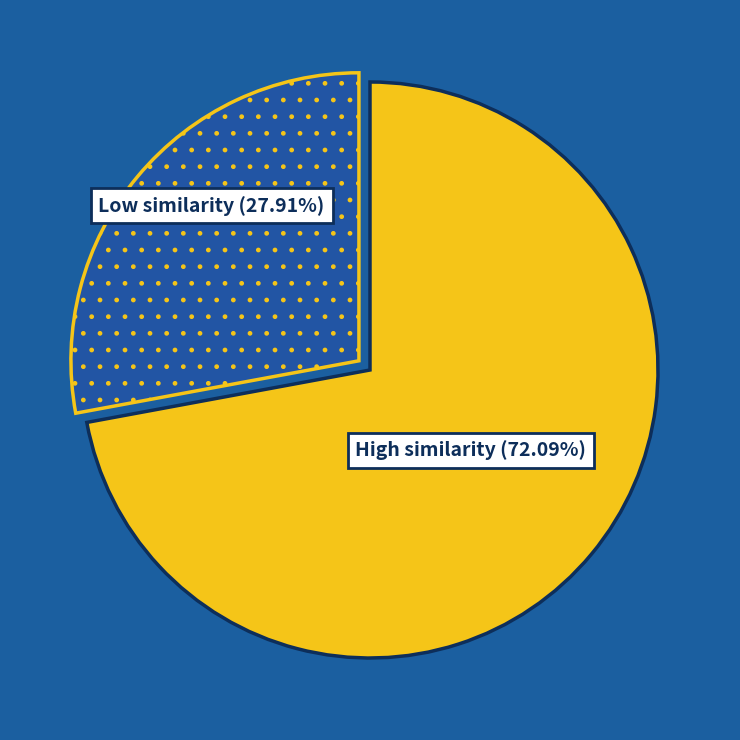

Is there any slice that represents more than half of the pie?

Yes